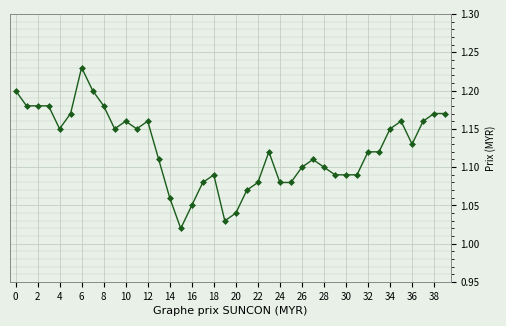

What is the sum of all values?

45.0